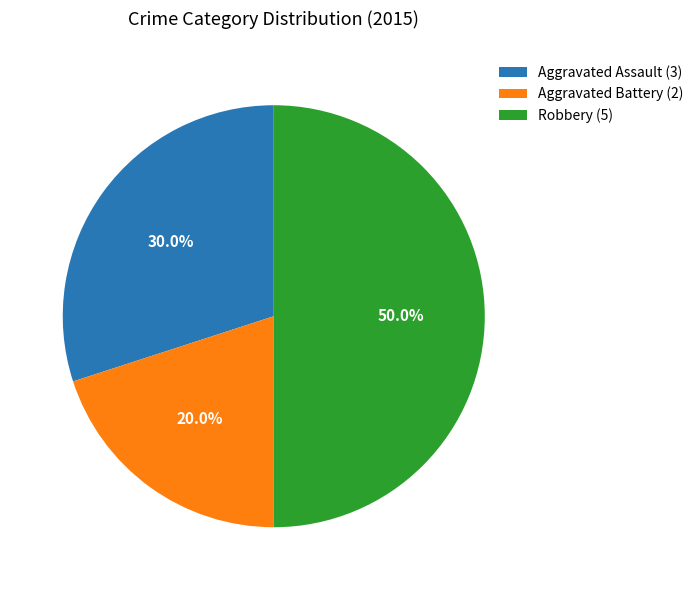

Rank the categories by value from lowest to highest.

Aggravated Battery, Aggravated Assault, Robbery